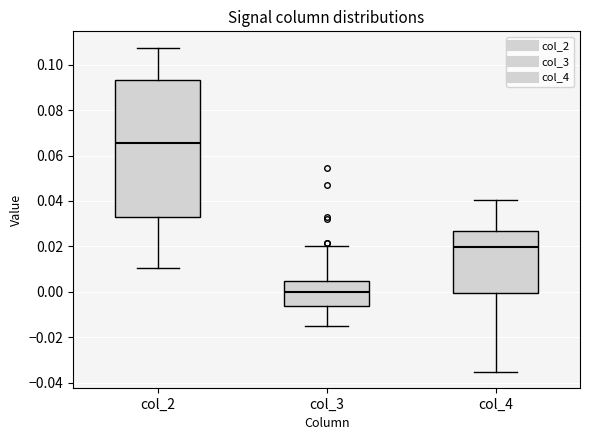

Reading left to right, read every box against the y-axis: the position of its median line, the range the box covers, and the ends of its whiskers. The values are not printed on the chart, so give them approximately, as read against the axis.

col_2: median 0.066, box 0.034 to 0.094, whiskers 0.010 to 0.108
col_3: median 0.000, box -0.006 to 0.004, whiskers -0.014 to 0.020
col_4: median 0.020, box 0.000 to 0.026, whiskers -0.036 to 0.040